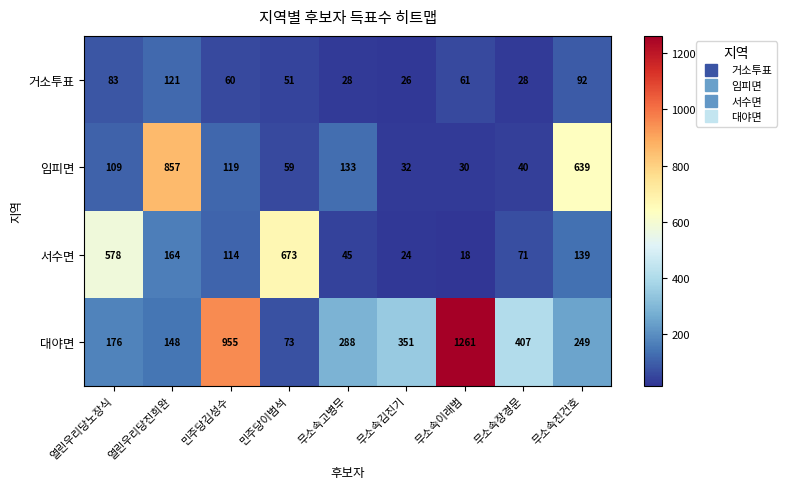

What is the difference between the highest and lowest values at 무소속김진기?

327